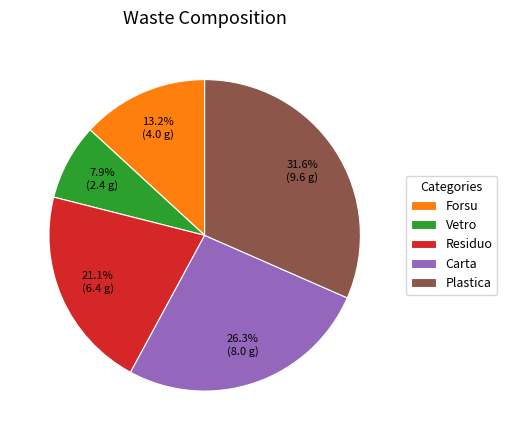

How many segments does this pie chart have?

5